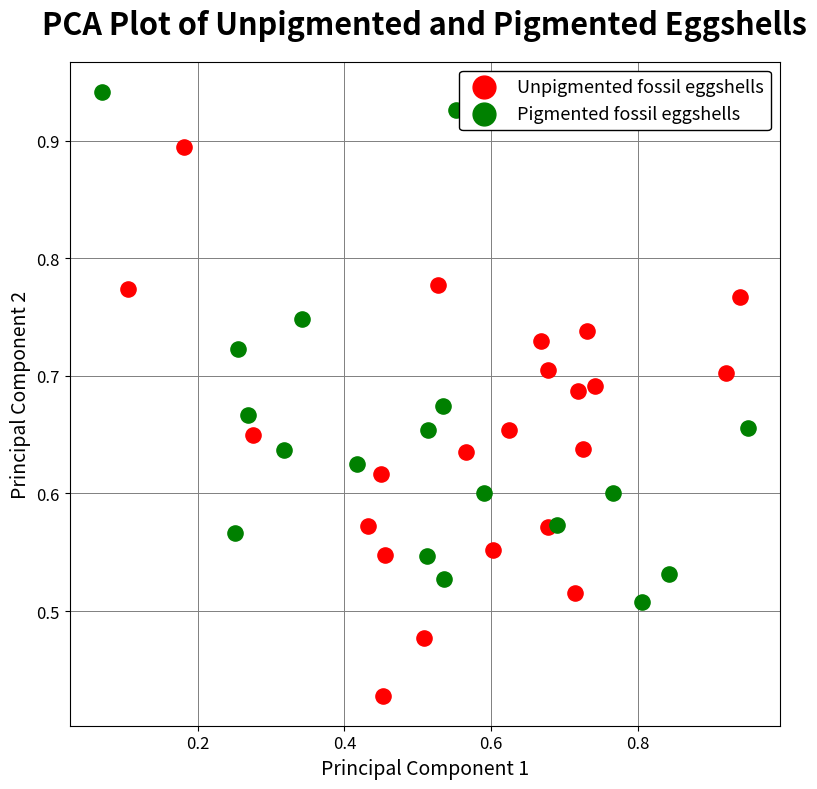

Which series reaches the maximum Y coordinate?

Pigmented fossil eggshells